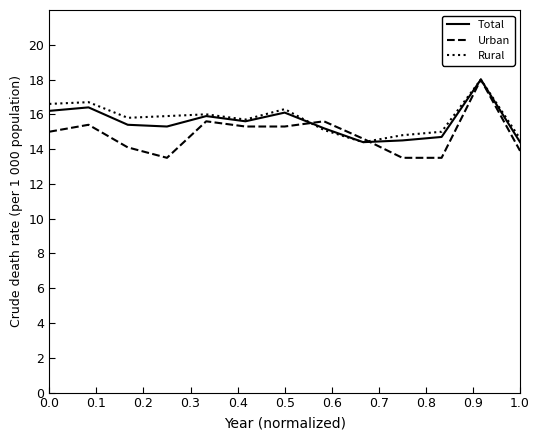

Reading left to right, list all the values displayed in this chart.

Total: 16.2	16.4	15.4	15.3	15.9	15.6	16.1	15.2	14.4	14.5	14.7	18.0	14.4
Urban: 15.0	15.4	14.1	13.5	15.6	15.3	15.3	15.6	14.6	13.5	13.5	18.0	13.9
Rural: 16.6	16.7	15.8	15.9	16.0	15.7	16.3	15.1	14.4	14.8	15.0	18.0	14.6